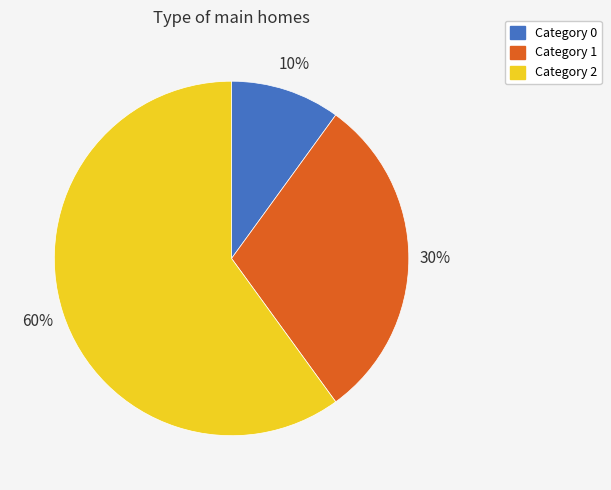

How many segments does this pie chart have?

3